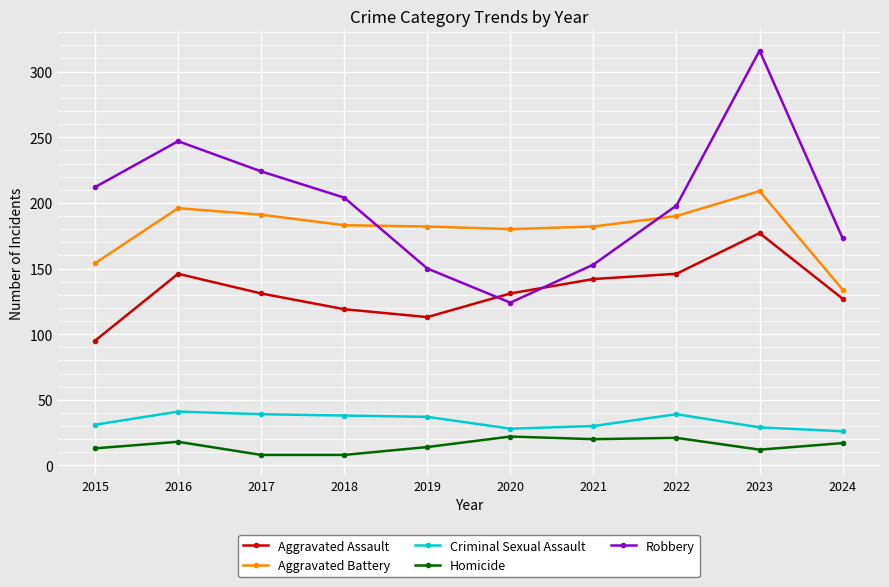

At which category is the sum across all series the highest?

2023